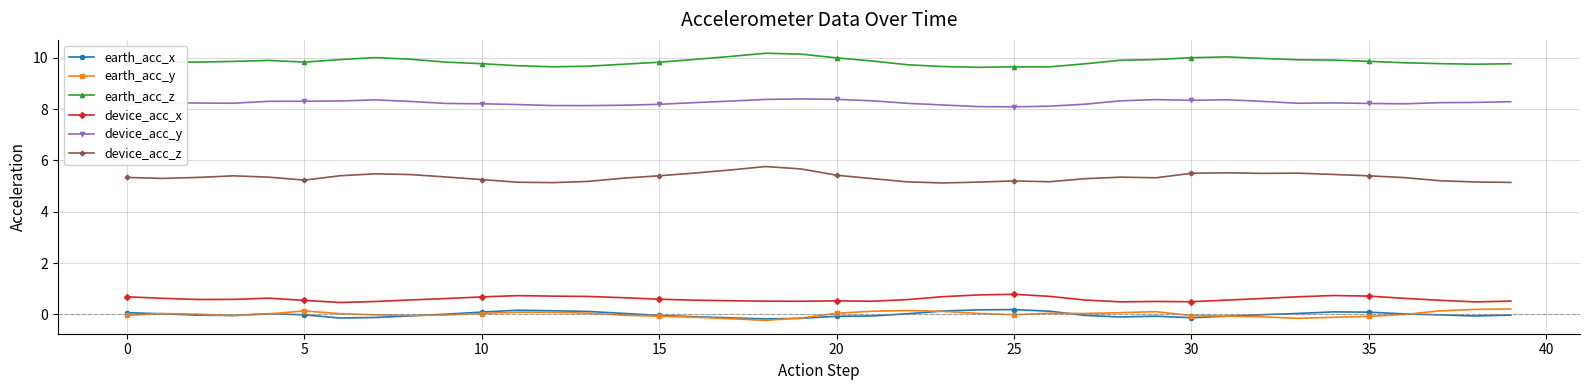

What is the value of the earth_acc_z point at the 32nd from the left?

10.0